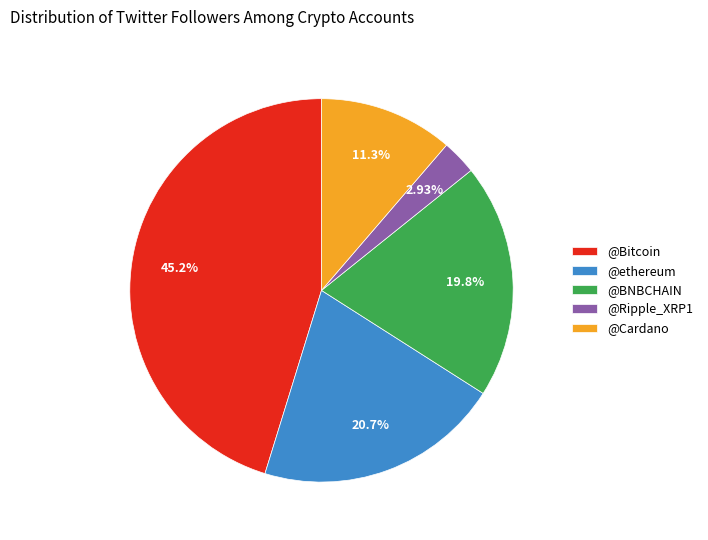

Which has a higher value, @Cardano or @Bitcoin?

@Bitcoin